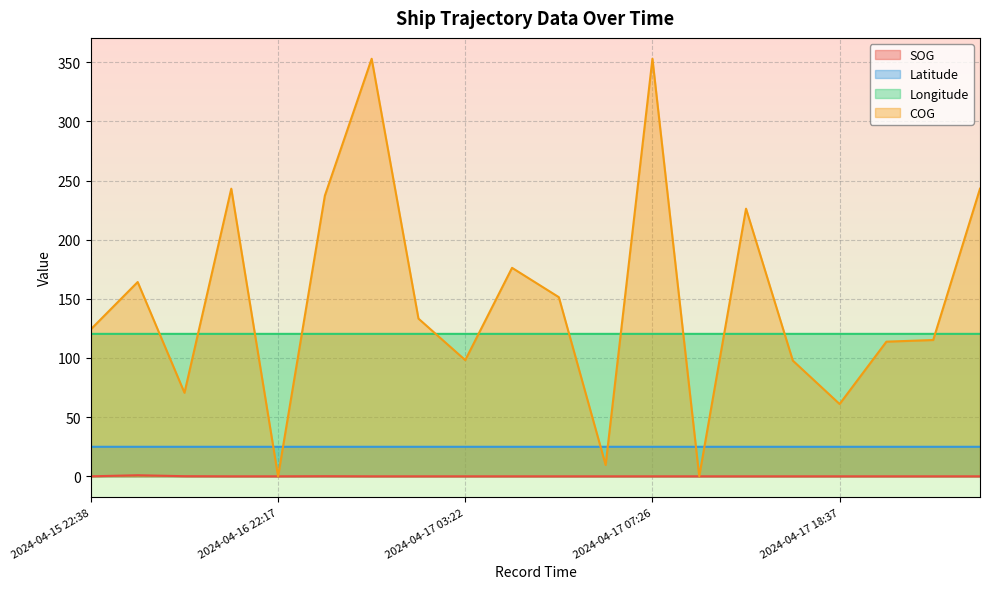

Rank the series by their maximum value, from lowest to highest.

SOG, Latitude, Longitude, COG